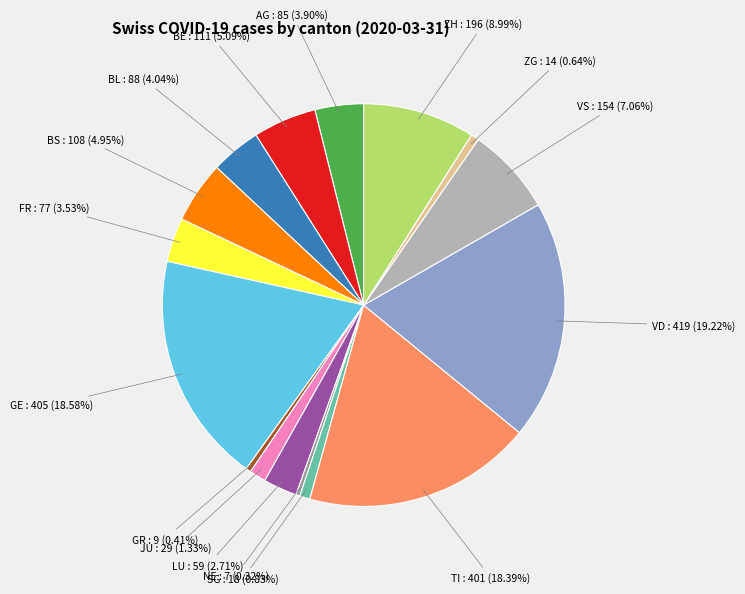

How many slices are in this pie chart?

16